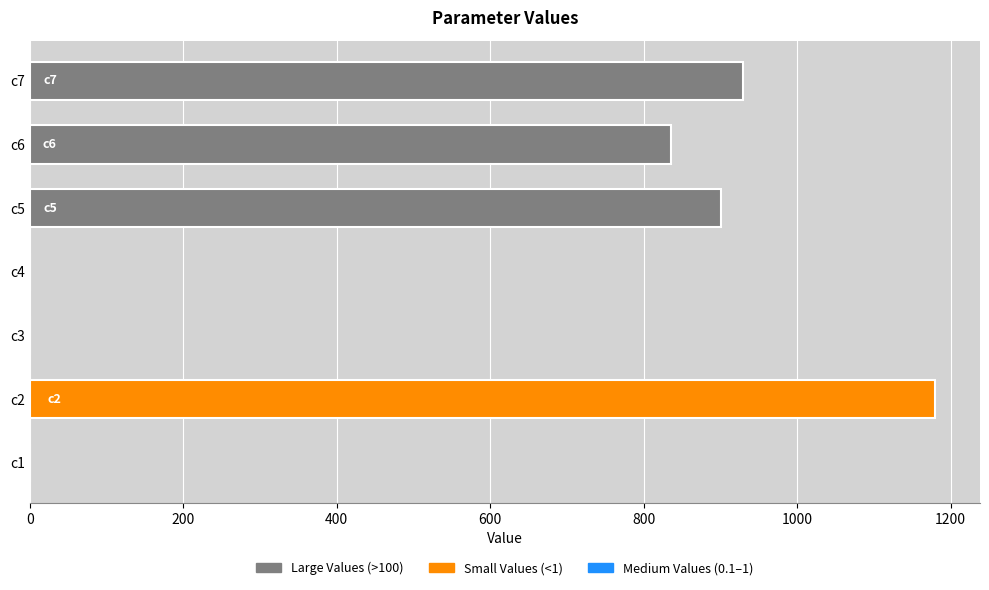

At which category does the chart reach its peak across all series?

c2